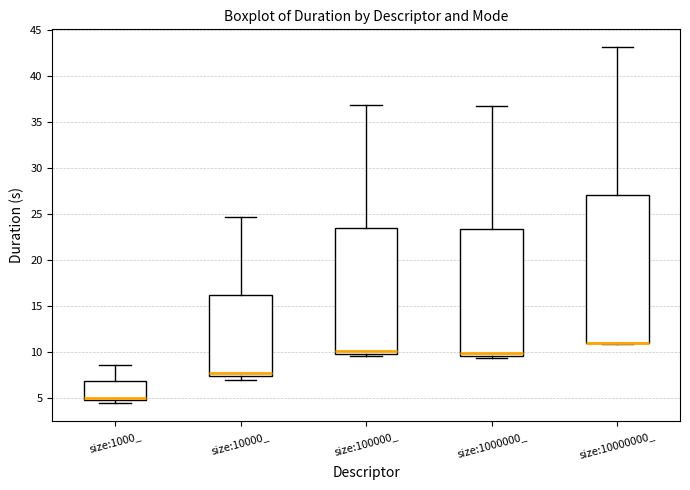

Where is the lower edge of the box for size:1000000_ on the y-axis? The values are not printed on the chart, so give them approximately, as read against the axis.

9.5